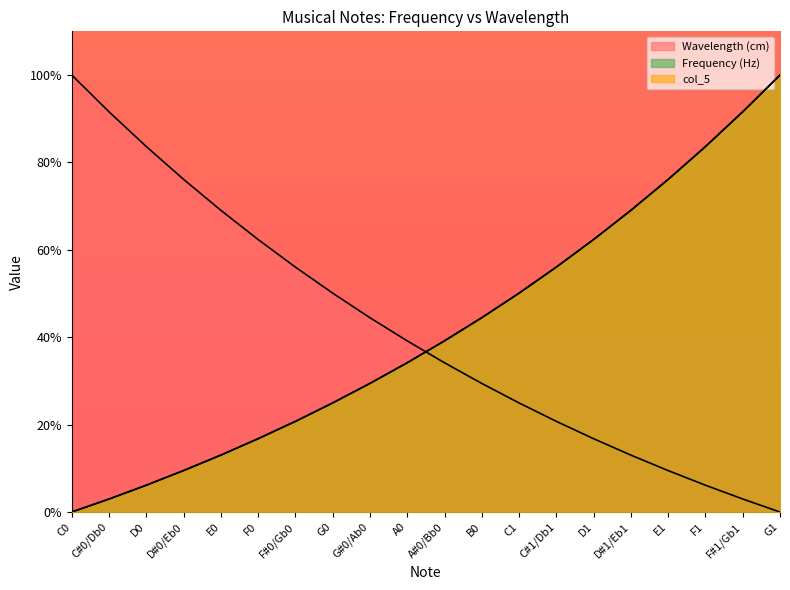

The value of Wavelength (cm) at C#1/Db1 is 20.7. True or false?

True